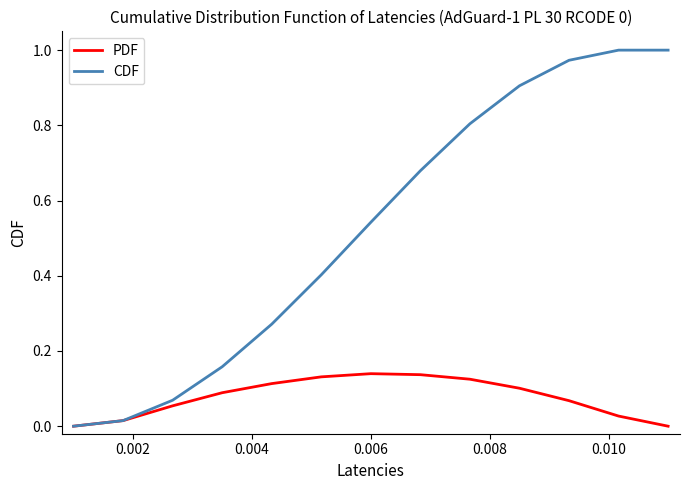

List the series in order of their peak value, lowest first.

PDF, CDF